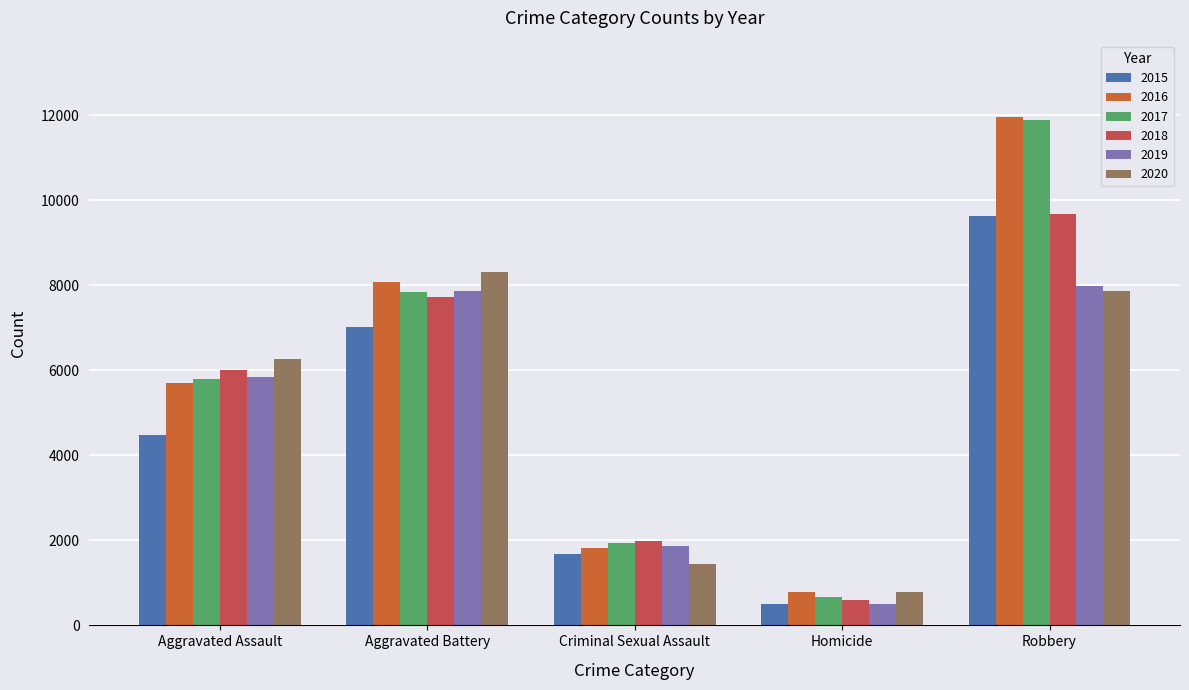

Does the chart contain stacked bars?

No